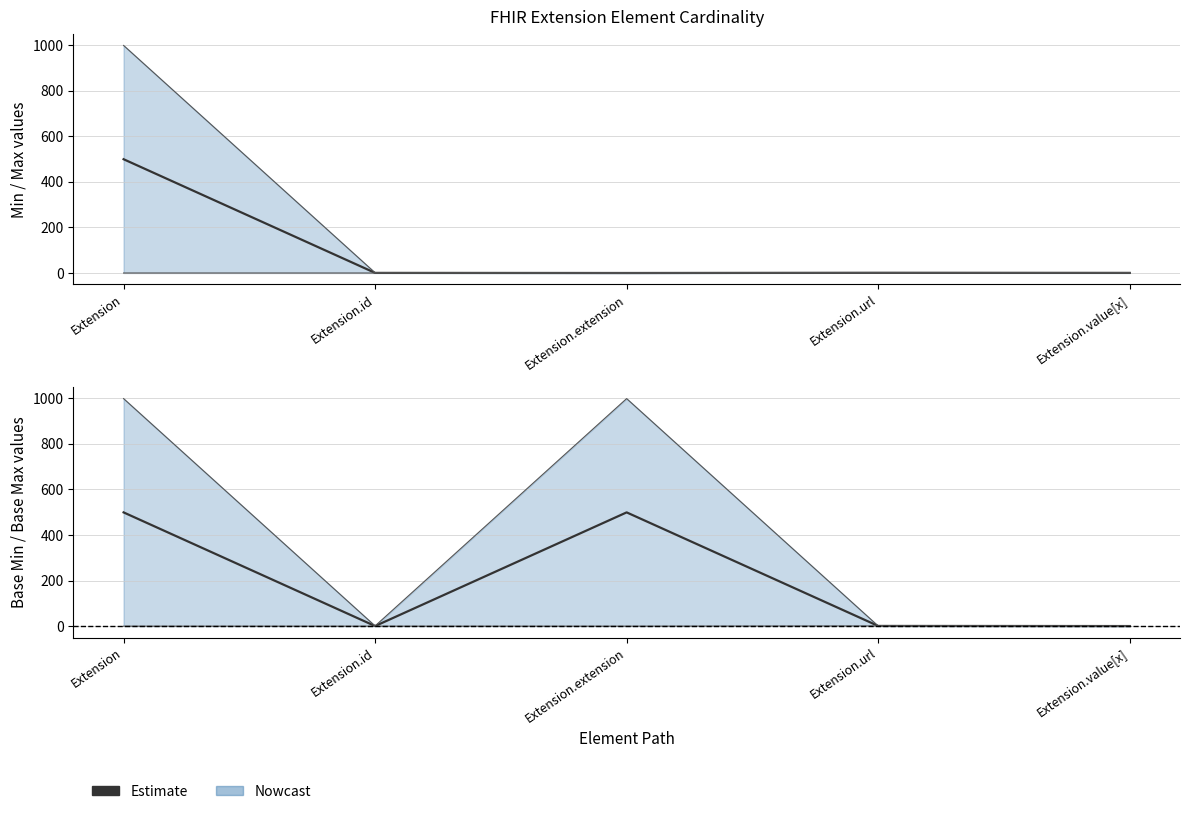

At which label does the data first exceed 1?

Extension